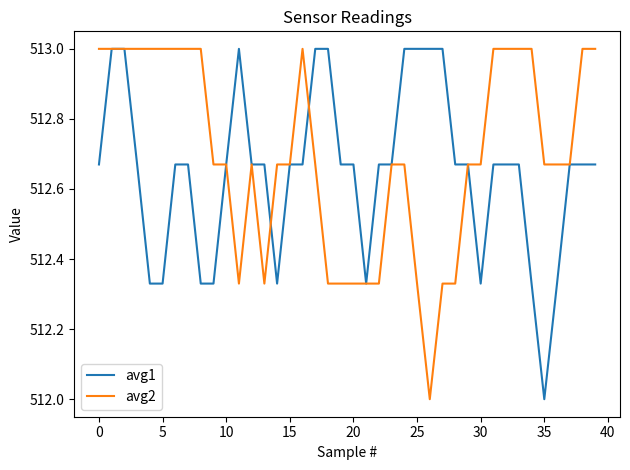

Which series has the largest total across all categories?

avg2